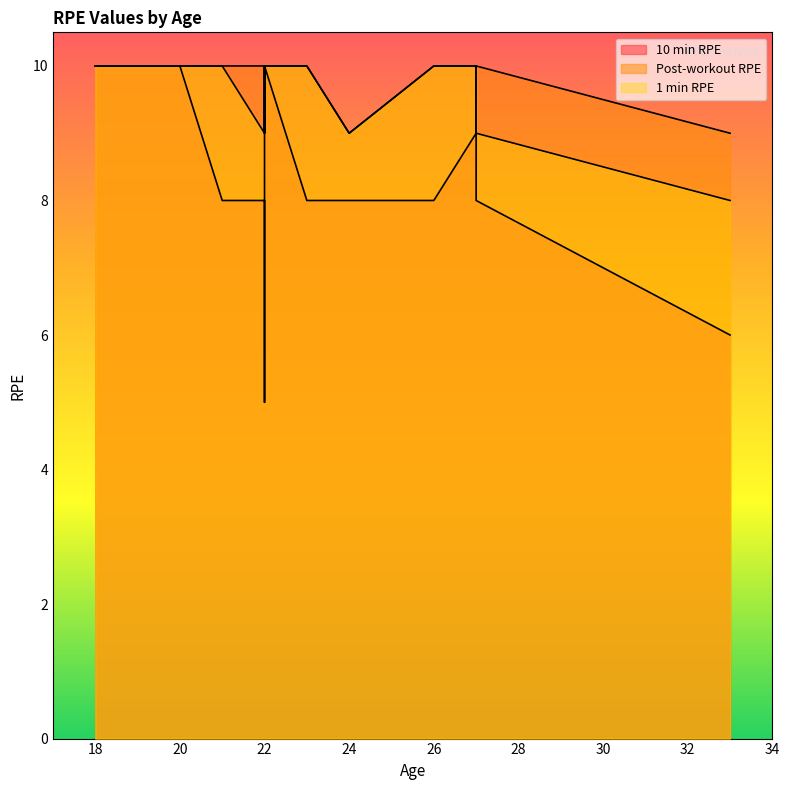

The Post-workout RPE series shows 10.0 at 21. True or false?

True